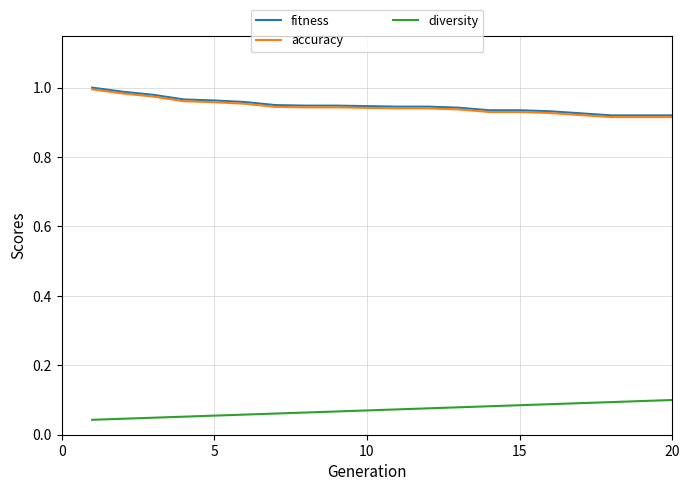

True or false: fitness and diversity cross at least once.

False